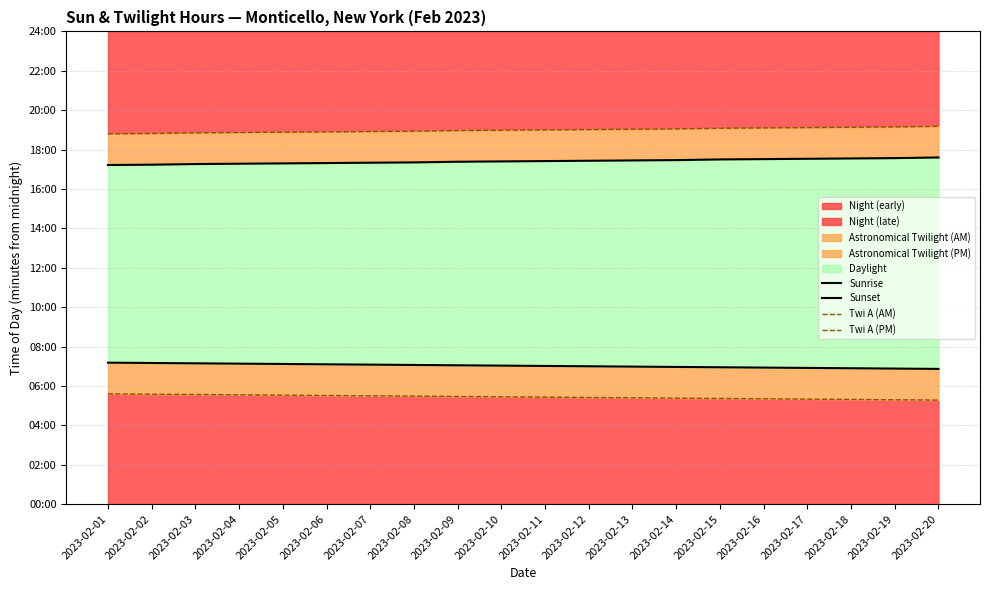

Where is Twi A (PM) nearest to the value 1139?

2023-02-10